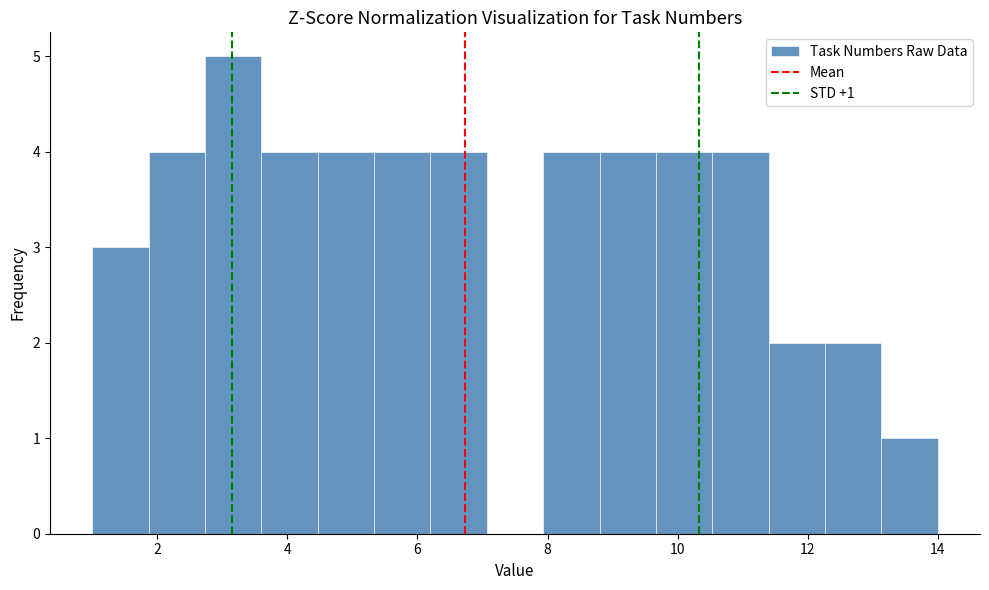

Over which range of the x-axis is the bar tallest?

2.8 to 3.6